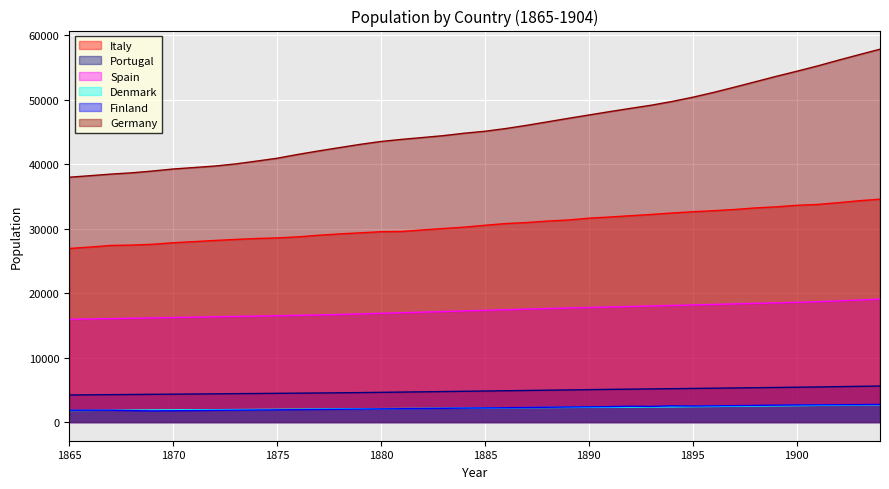

True or false: Spain and Denmark cross at least once.

False